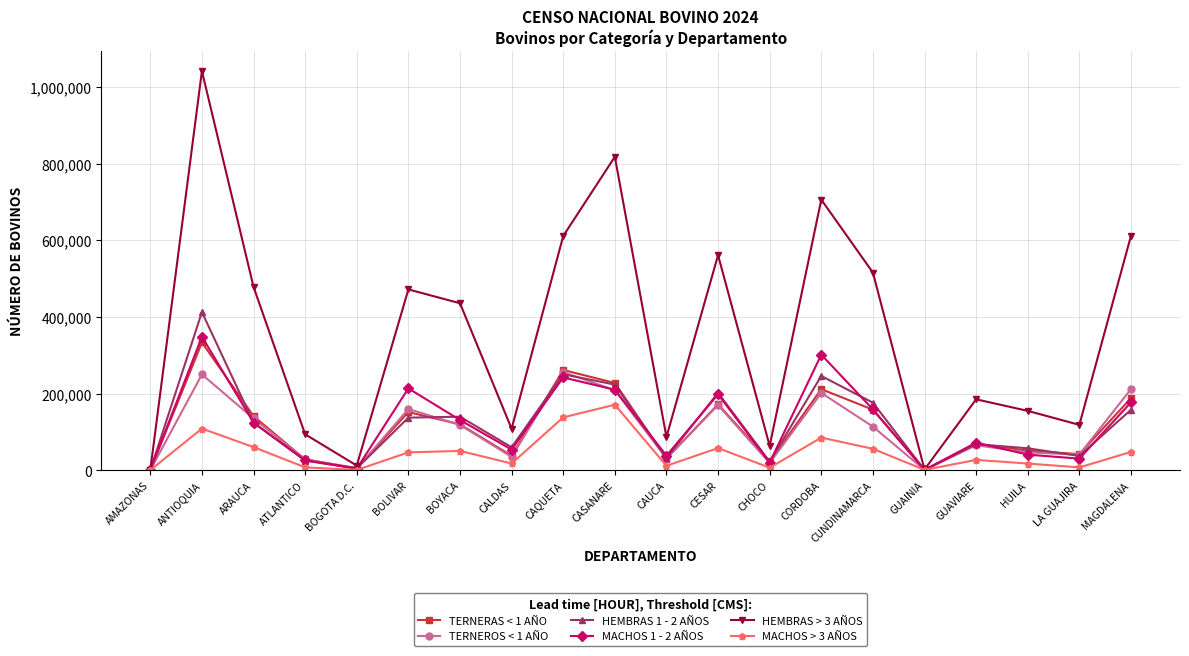

Which series has the largest range (max minus min)?

HEMBRAS > 3 AÑOS